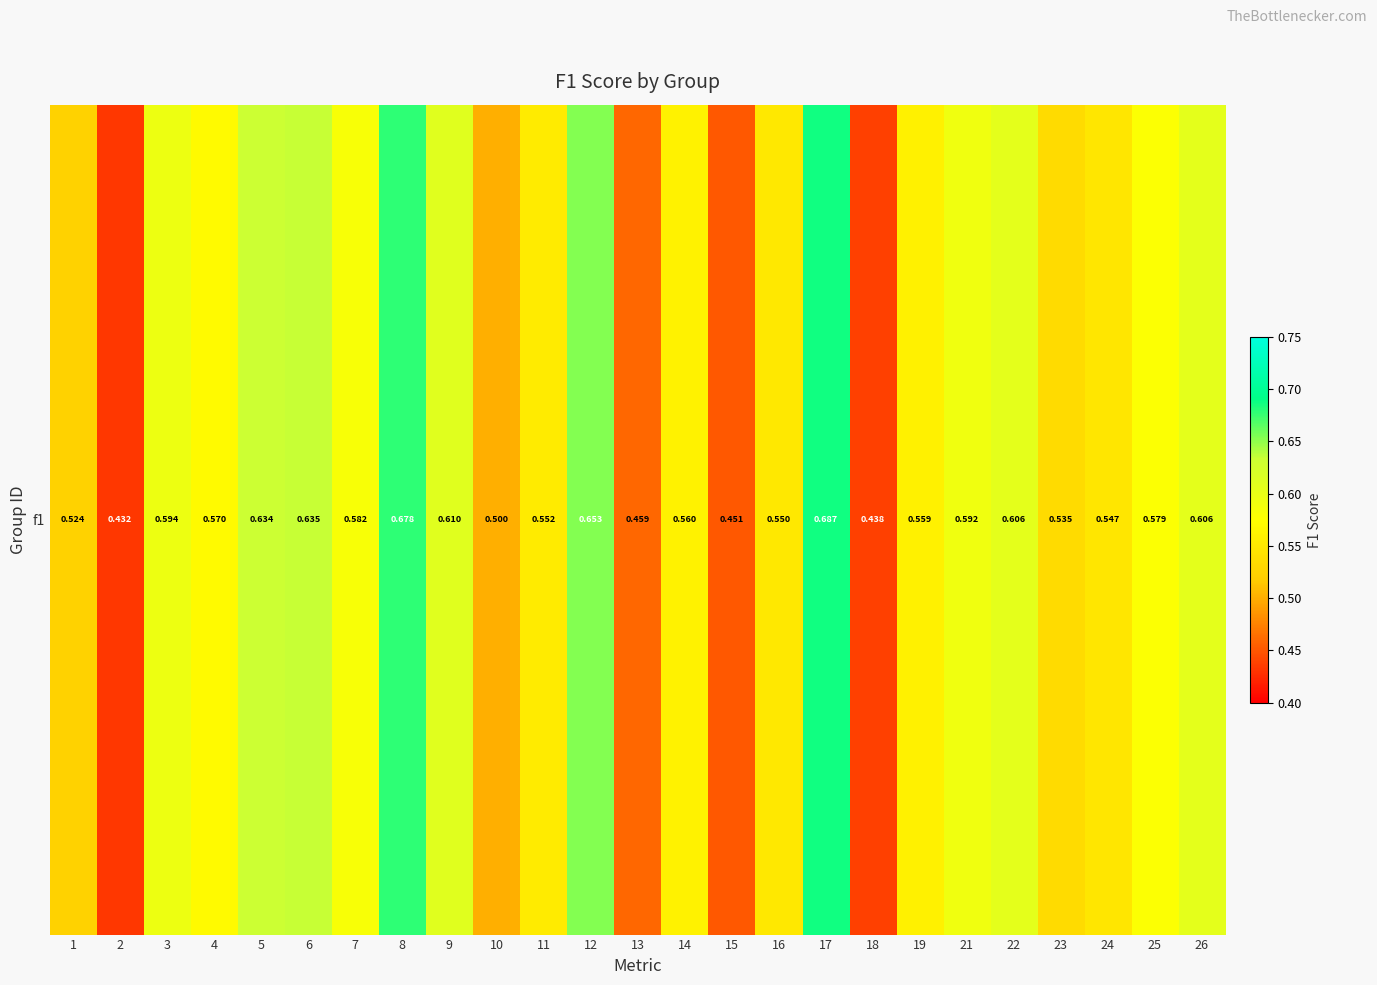

Reading left to right, extract all data points from this chart.

1=0.5	2=0.4	3=0.6	4=0.6	5=0.6	6=0.6	7=0.6	8=0.7	9=0.6	10=0.5	11=0.6	12=0.7	13=0.5	14=0.6	15=0.5	16=0.6	17=0.7	18=0.4	19=0.6	21=0.6	22=0.6	23=0.5	24=0.5	25=0.6	26=0.6